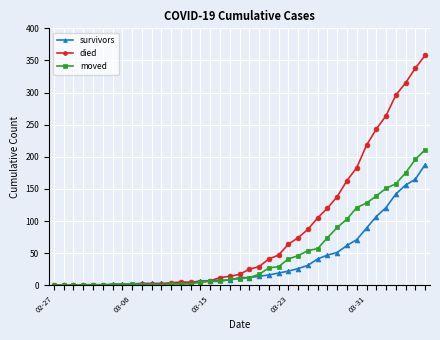

Rank the series by their average value, from highest to lowest.

died, moved, survivors